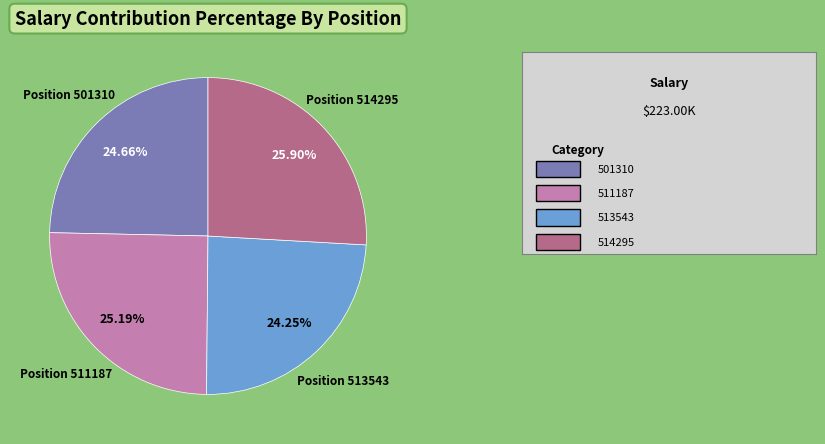

How many slices are in this pie chart?

4